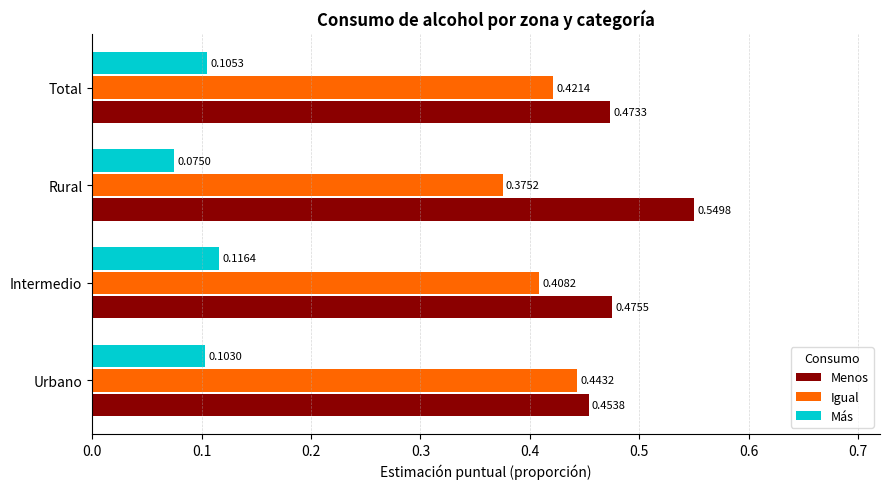

At which label does Igual reach its minimum?

Rural